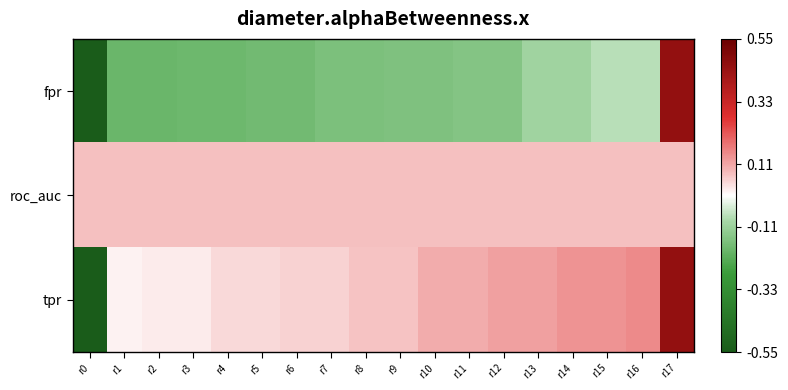

Reading right to left, extract all data points from this chart.

fpr: r17=0.5	r16=-0.1	r15=-0.1	r14=-0.1	r13=-0.1	r12=-0.1	r11=-0.1	r10=-0.2	r9=-0.2	r8=-0.2	r7=-0.2	r6=-0.2	r5=-0.2	r4=-0.2	r3=-0.2	r2=-0.2	r1=-0.2	r0=-0.5
roc_auc: r17=0.1	r16=0.1	r15=0.1	r14=0.1	r13=0.1	r12=0.1	r11=0.1	r10=0.1	r9=0.1	r8=0.1	r7=0.1	r6=0.1	r5=0.1	r4=0.1	r3=0.1	r2=0.1	r1=0.1	r0=0.1
tpr: r17=0.5	r16=0.1	r15=0.1	r14=0.1	r13=0.1	r12=0.1	r11=0.1	r10=0.1	r9=0.1	r8=0.1	r7=0.1	r6=0.1	r5=0.0	r4=0.0	r3=0.0	r2=0.0	r1=0.0	r0=-0.5